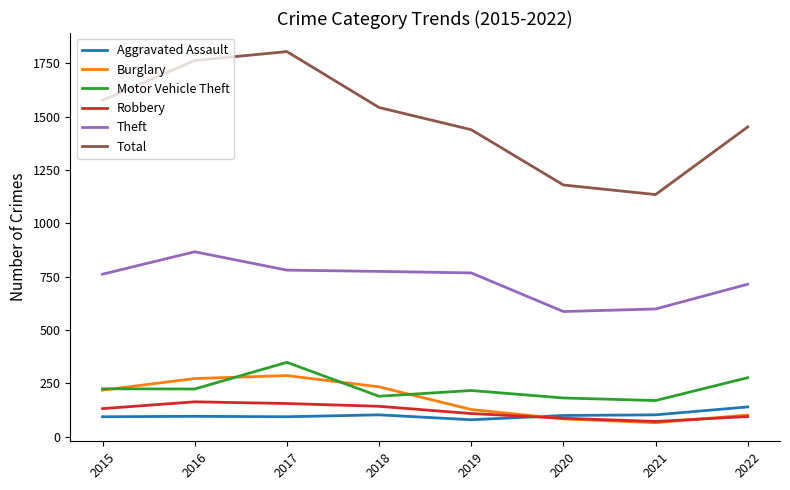

What is the maximum value for Burglary?

287